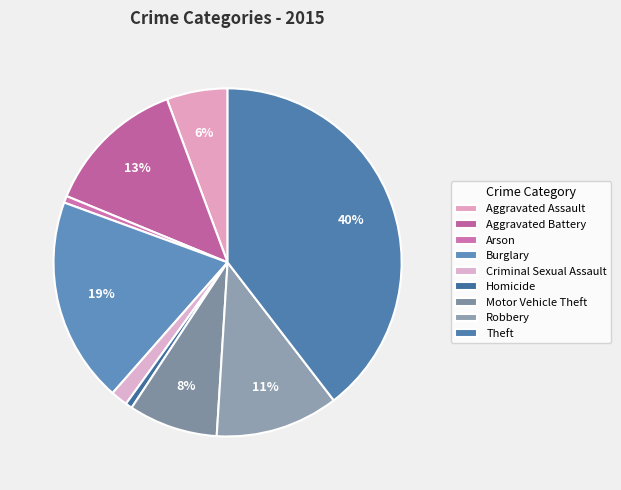

What is the smallest slice in the pie chart?

Arson